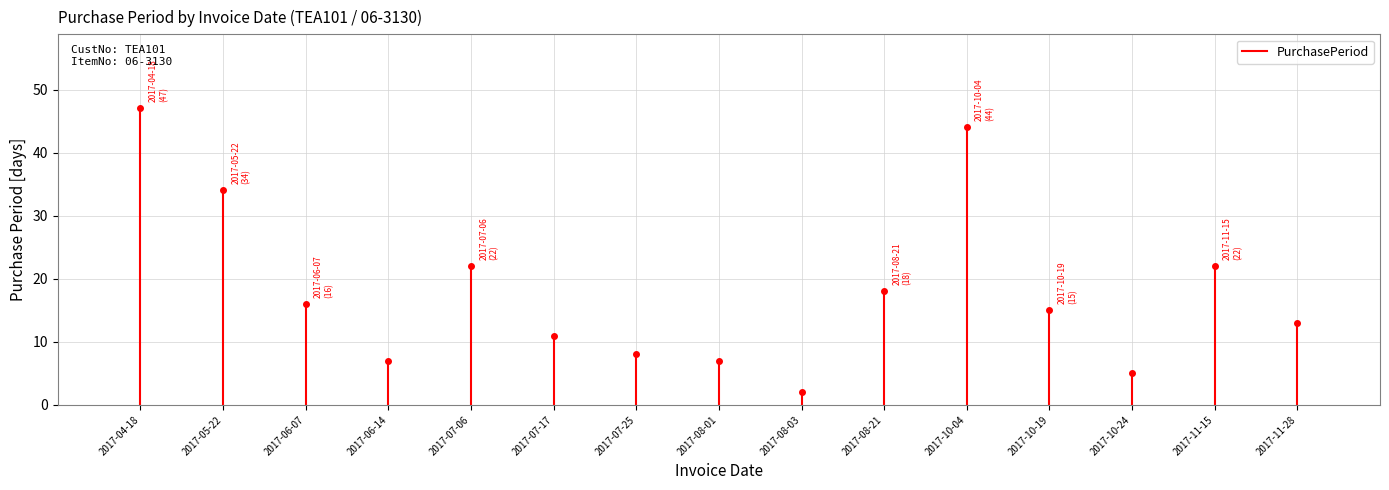

How many points are lower than both their immediate neighbors (excluding endpoints)?

3